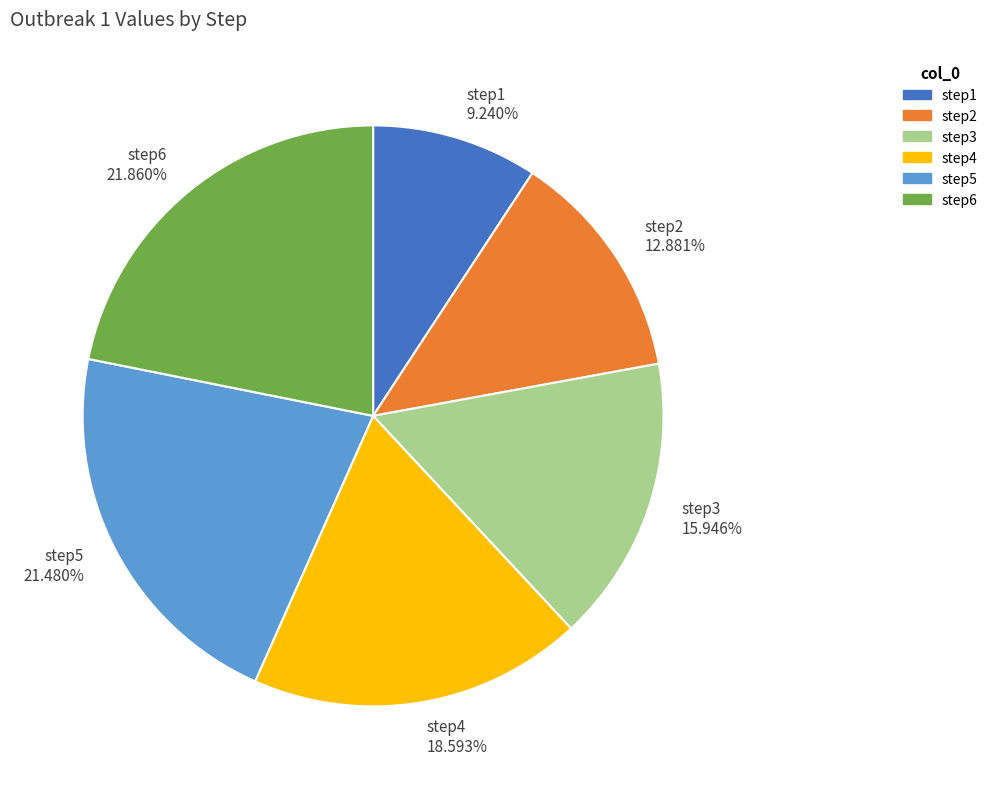

Is the sum of step1 and step2 greater than half?

No